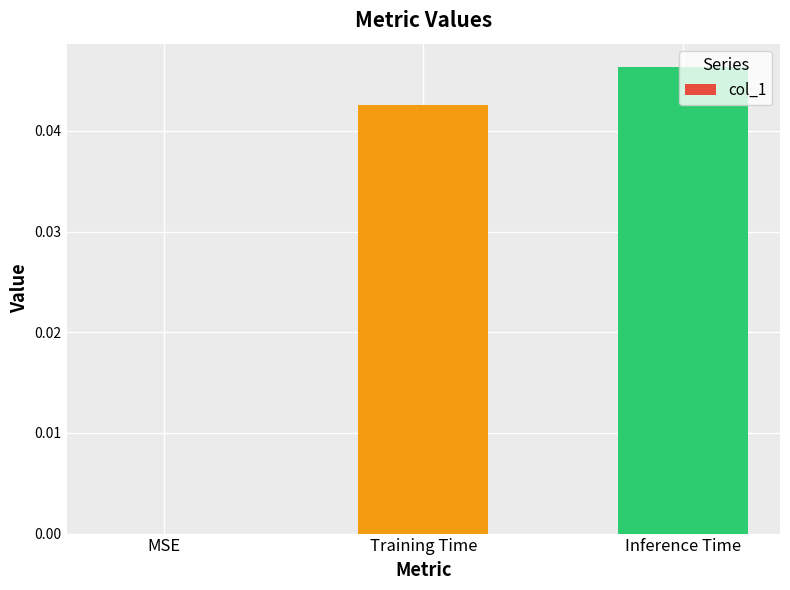

What is the sum of all values?

0.1